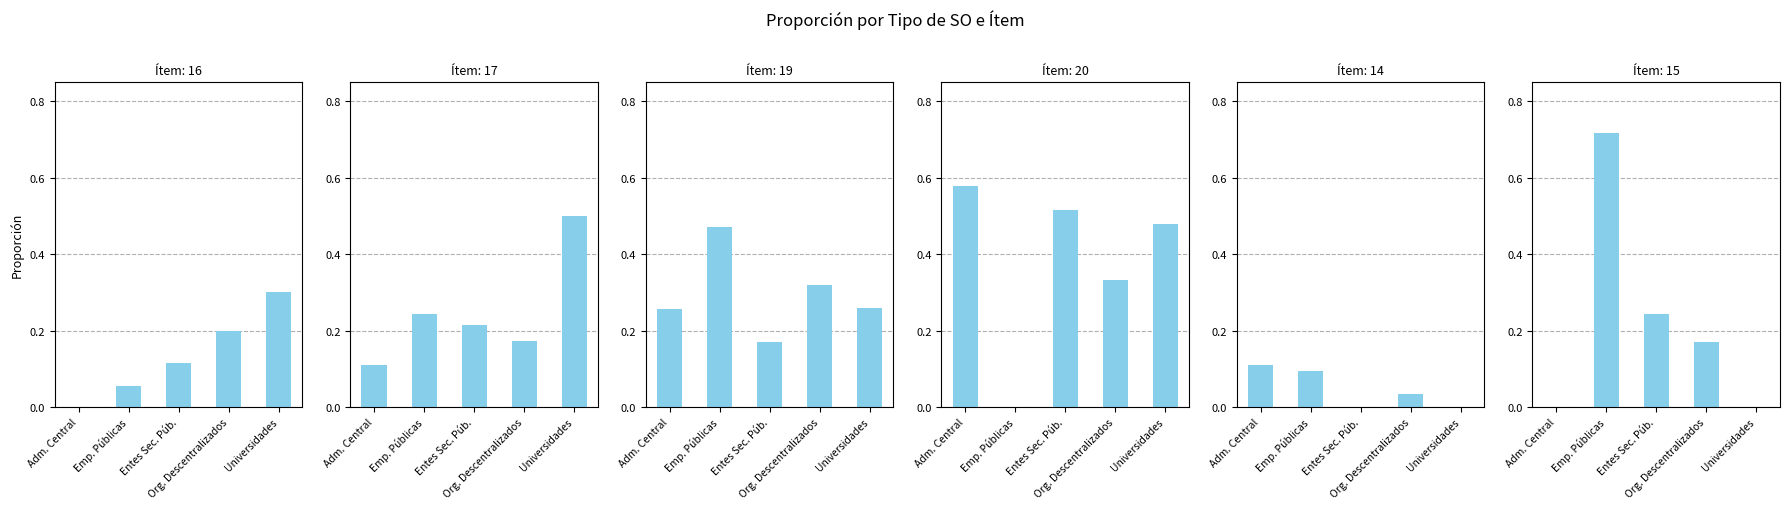

Reading left to right, list all the values displayed in this chart.

16. Planificación estratégica: Adm. Central=0.0	Emp. Públicas=0.1	Entes Sec. Púb.=0.1	Org. Descentralizados=0.2	Universidades=0.3
17. Datos estadísticos: Adm. Central=0.1	Emp. Públicas=0.2	Entes Sec. Púb.=0.2	Org. Descentralizados=0.2	Universidades=0.5
19. Informes de gestión: Adm. Central=0.3	Emp. Públicas=0.5	Entes Sec. Púb.=0.2	Org. Descentralizados=0.3	Universidades=0.3
20. Ítem específico por sujeto obligado: Adm. Central=0.6	Emp. Públicas=0.0	Entes Sec. Púb.=0.5	Org. Descentralizados=0.3	Universidades=0.5
14. Dotación óptima: Adm. Central=0.1	Emp. Públicas=0.1	Entes Sec. Púb.=0.0	Org. Descentralizados=0.0	Universidades=0.0
15. Políticas de Integridad: Adm. Central=0.0	Emp. Públicas=0.7	Entes Sec. Púb.=0.2	Org. Descentralizados=0.2	Universidades=0.0